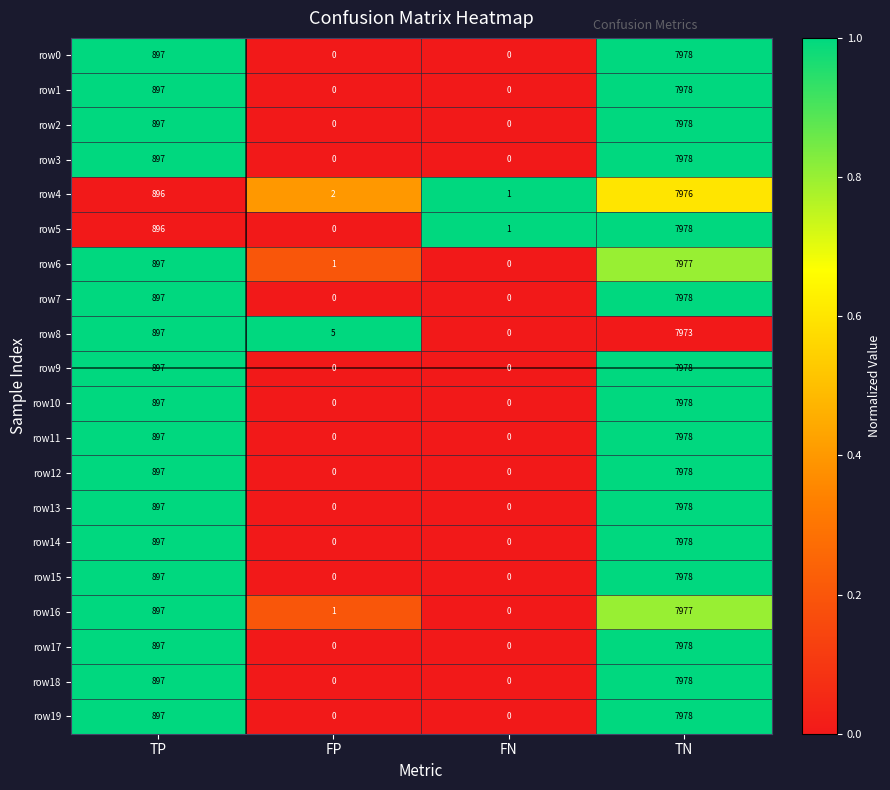

List the labels in order of row8 value, smallest first.

FN, FP, TP, TN